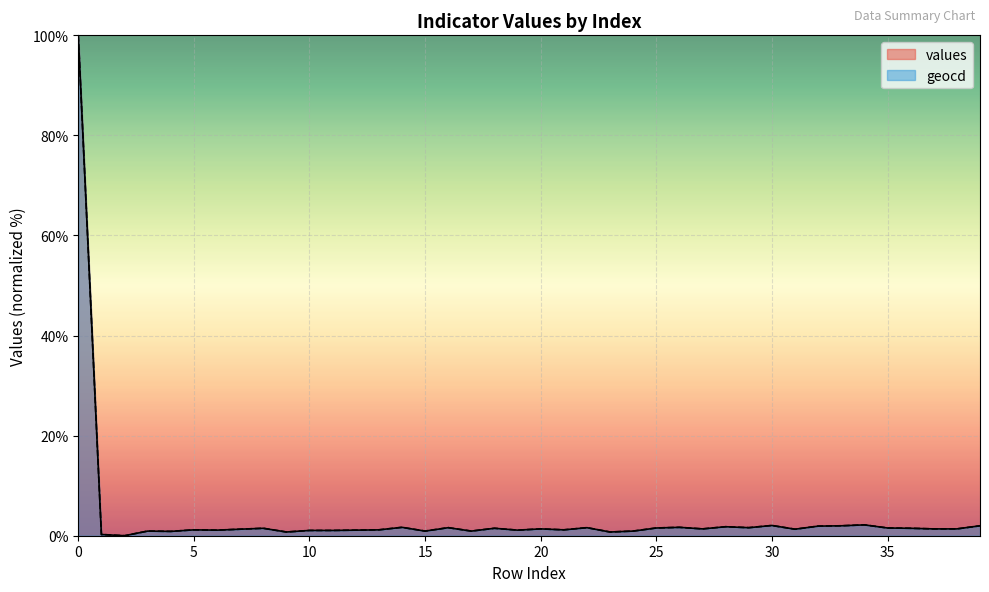

How many categories are shown in the chart?

40